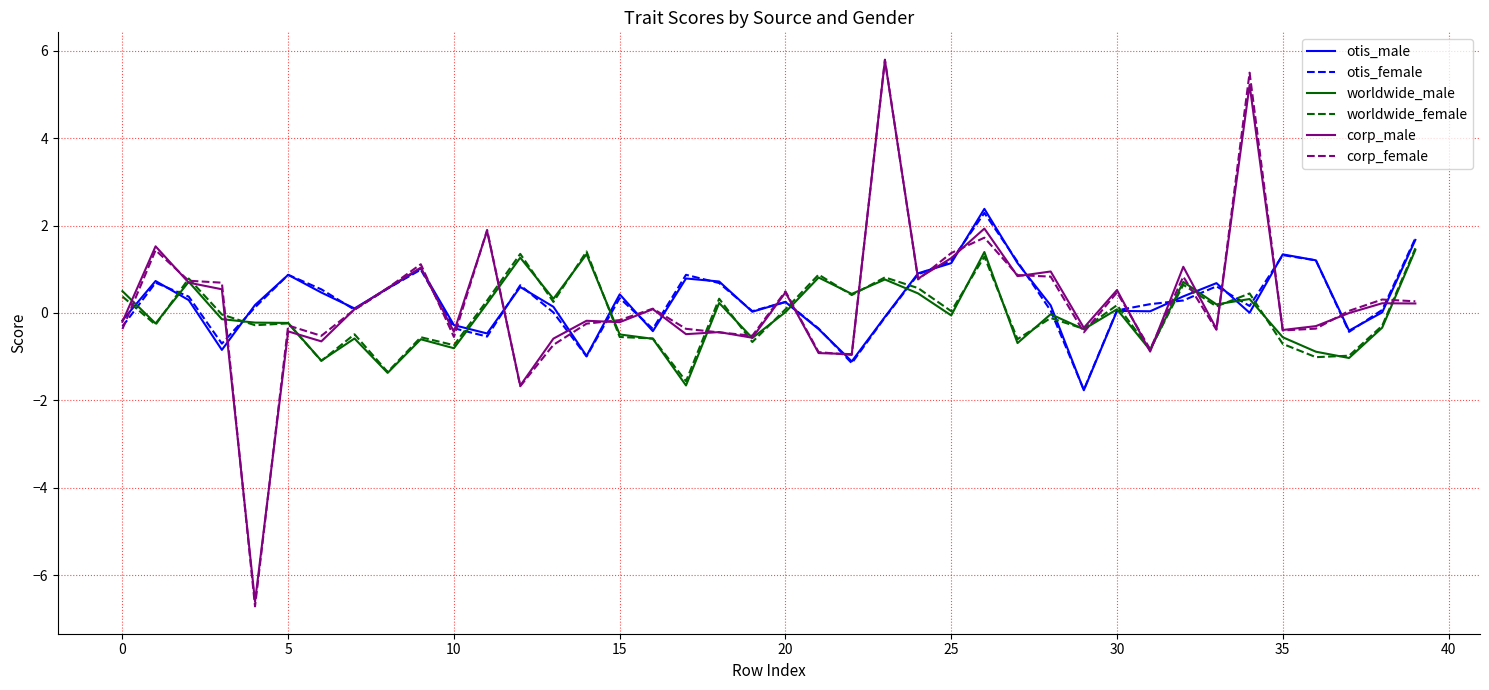

What is the maximum value shown in the chart?

5.8